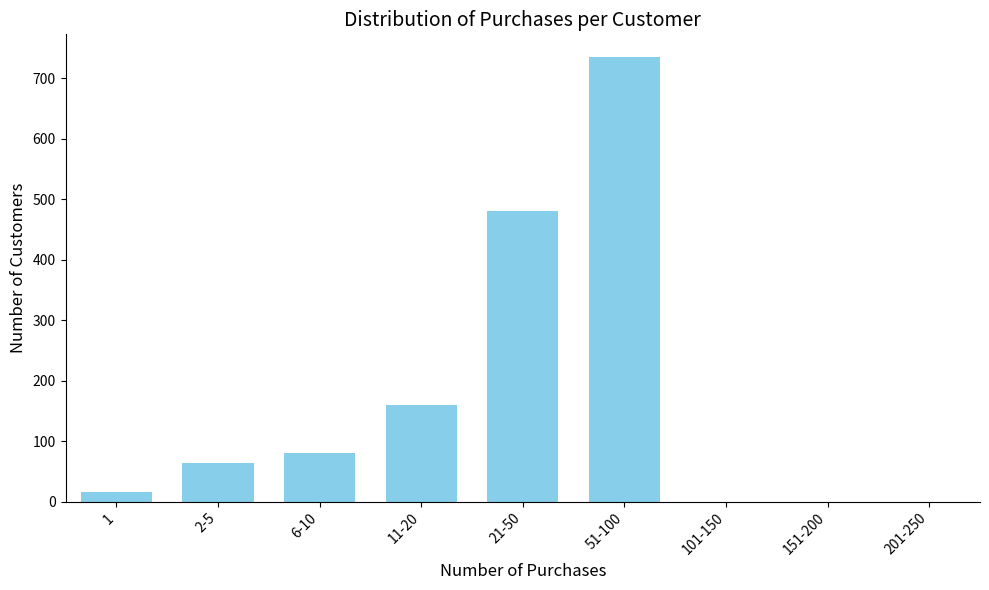

Reading right to left, list all the values displayed in this chart.

201-250=0	151-200=0	101-150=0	51-100=736	21-50=480	11-20=160	6-10=80	2-5=64	1=16